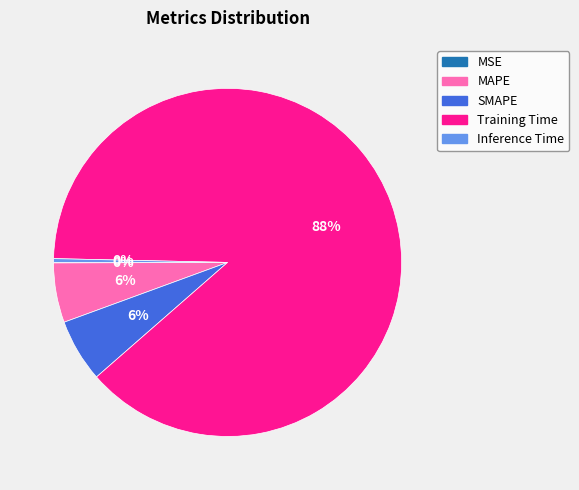

What is the largest slice in the pie chart?

Training Time